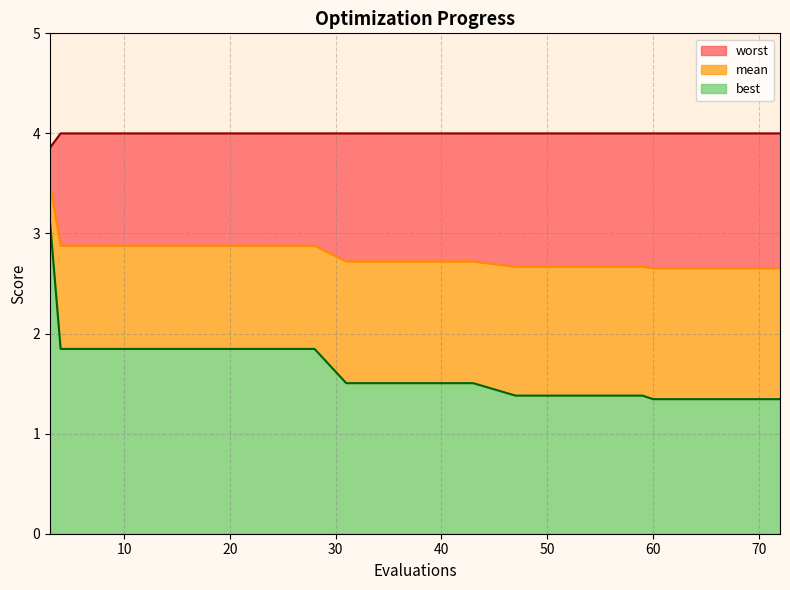

Does the chart display data point markers on the line(s)?

No